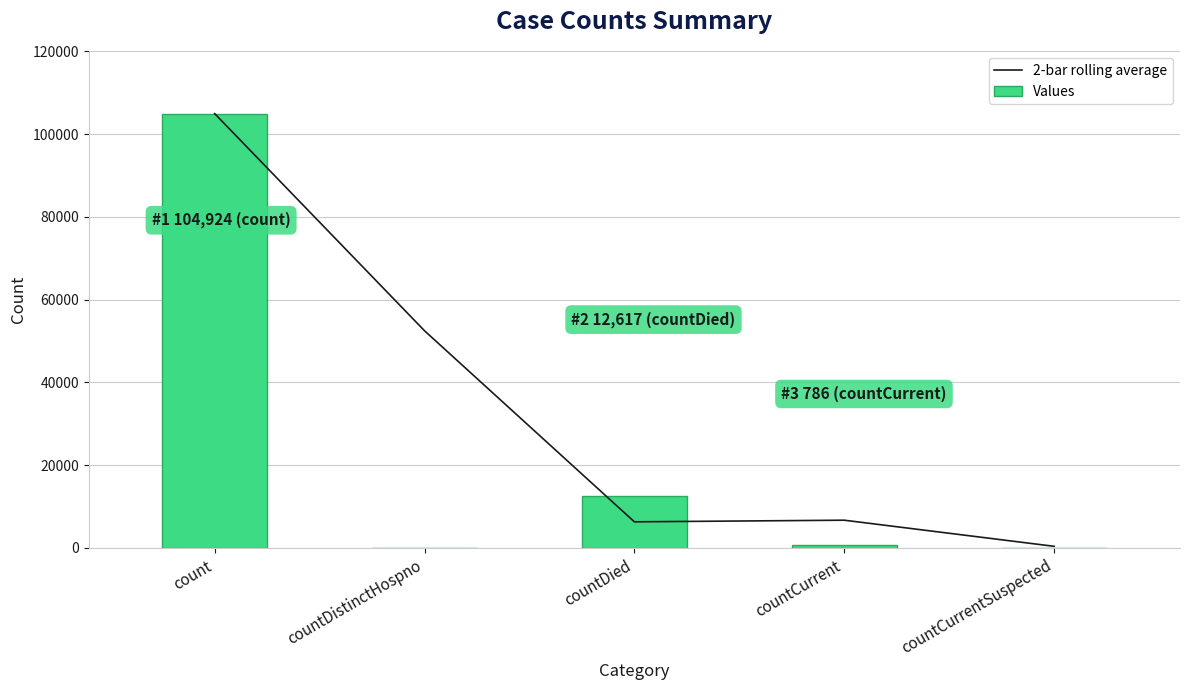

Which label corresponds to the largest value in the chart?

count